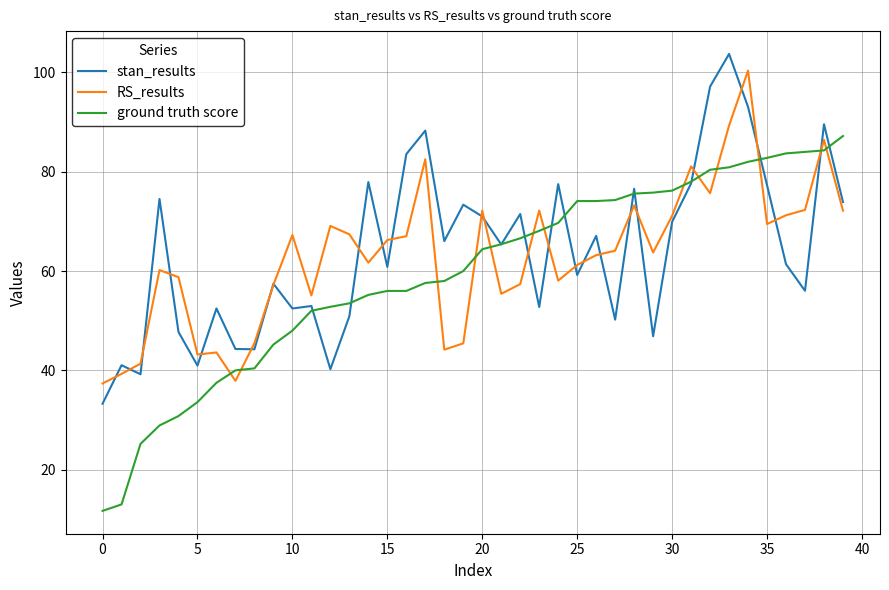

True or false: RS_results and ground truth score intersect in this chart.

True